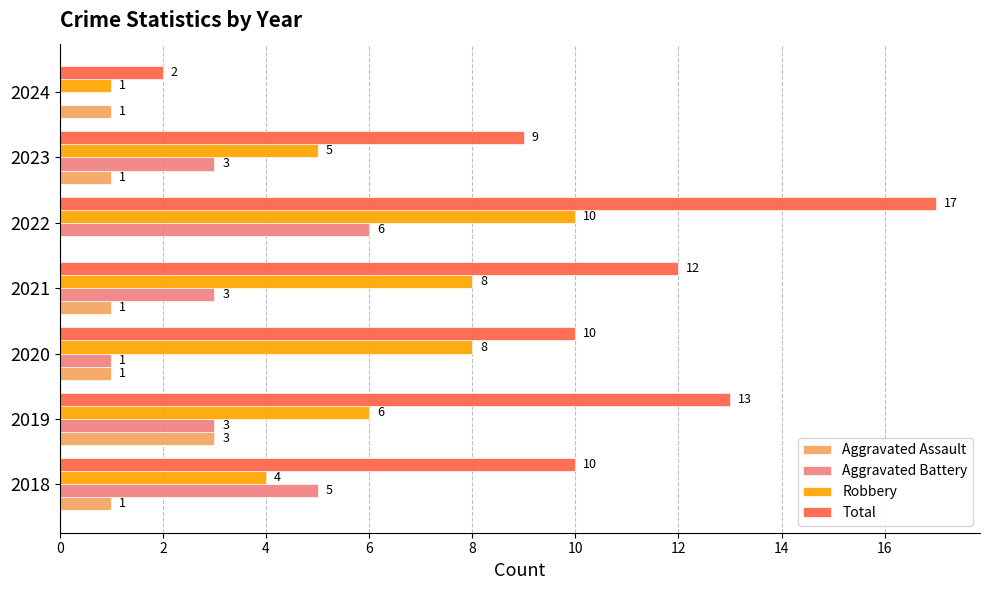

True or false: Robbery has a value of 1 at 2024.

True